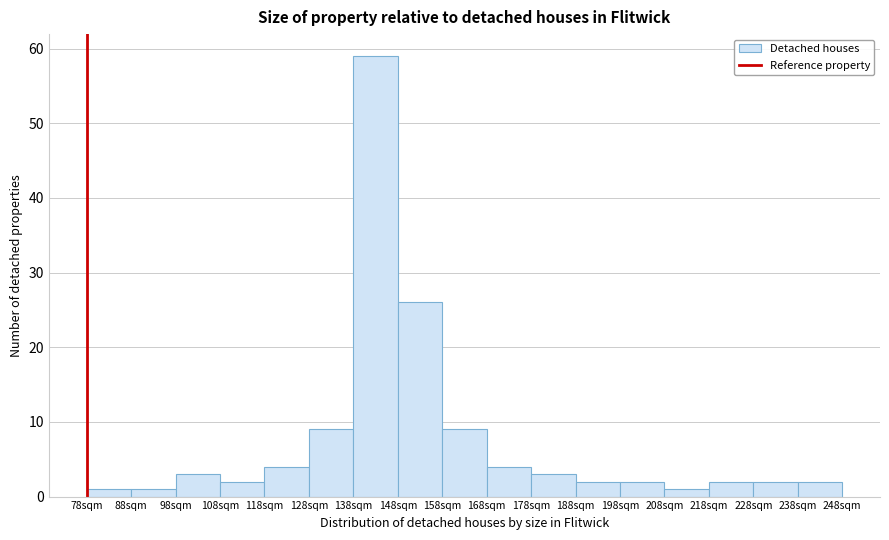

Reading right to left, list all the values displayed in this chart.

238sqm=2	228sqm=2	218sqm=2	208sqm=1	198sqm=2	188sqm=2	178sqm=3	168sqm=4	158sqm=9	148sqm=26	138sqm=59	128sqm=9	118sqm=4	108sqm=2	98sqm=3	88sqm=1	78sqm=1